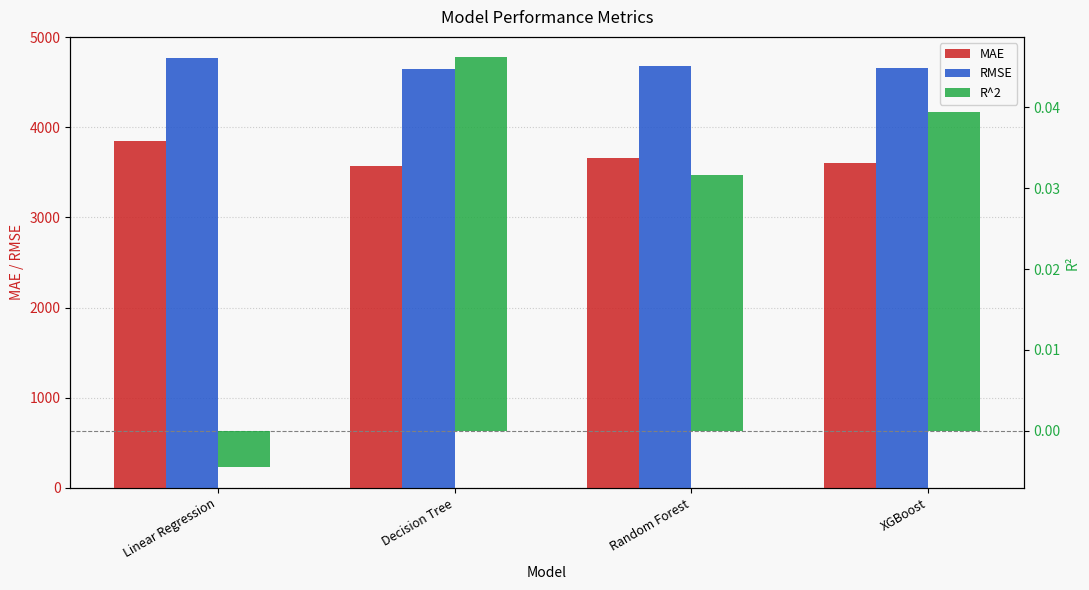

How many data points in R^2 are above 0?

3